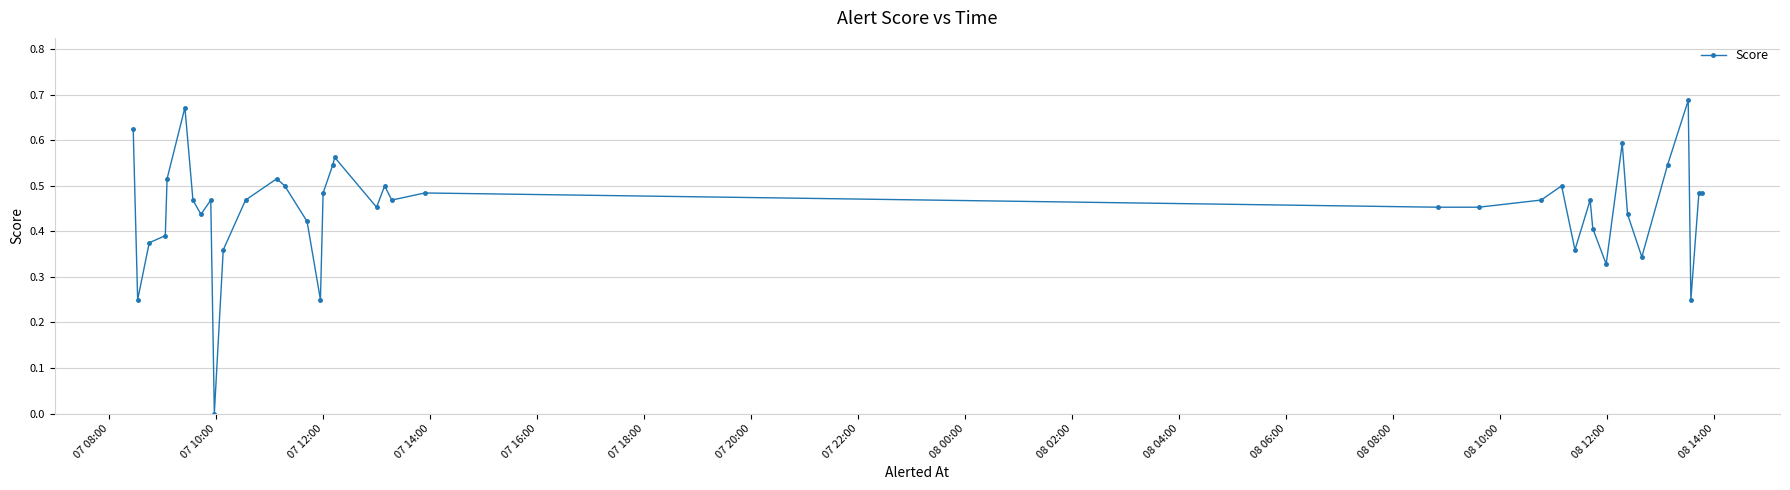

What is the sum of all values?

17.5